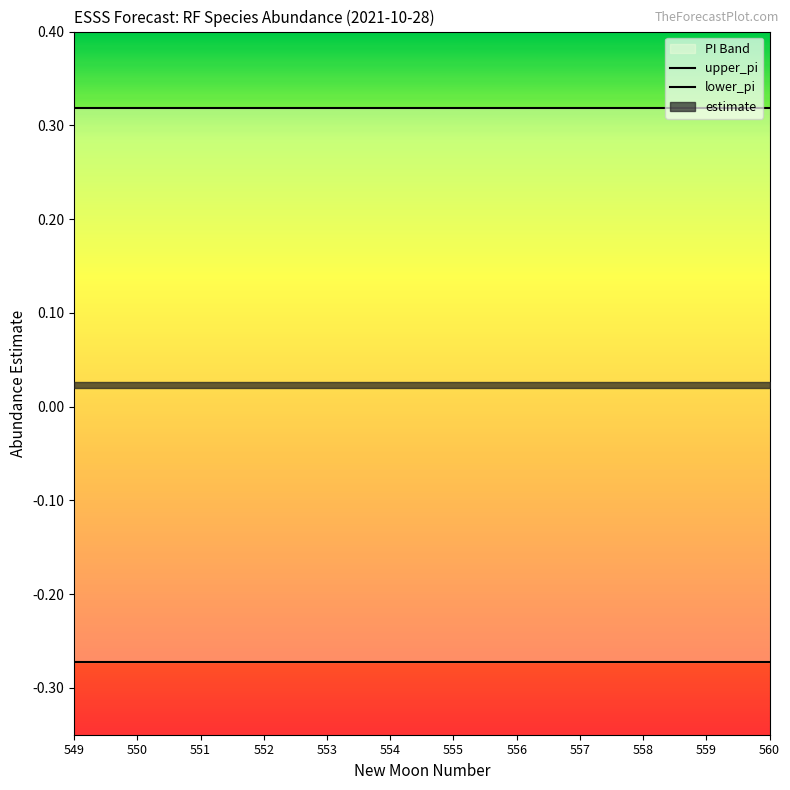

What is the difference between the highest and lowest values at 549?

0.6